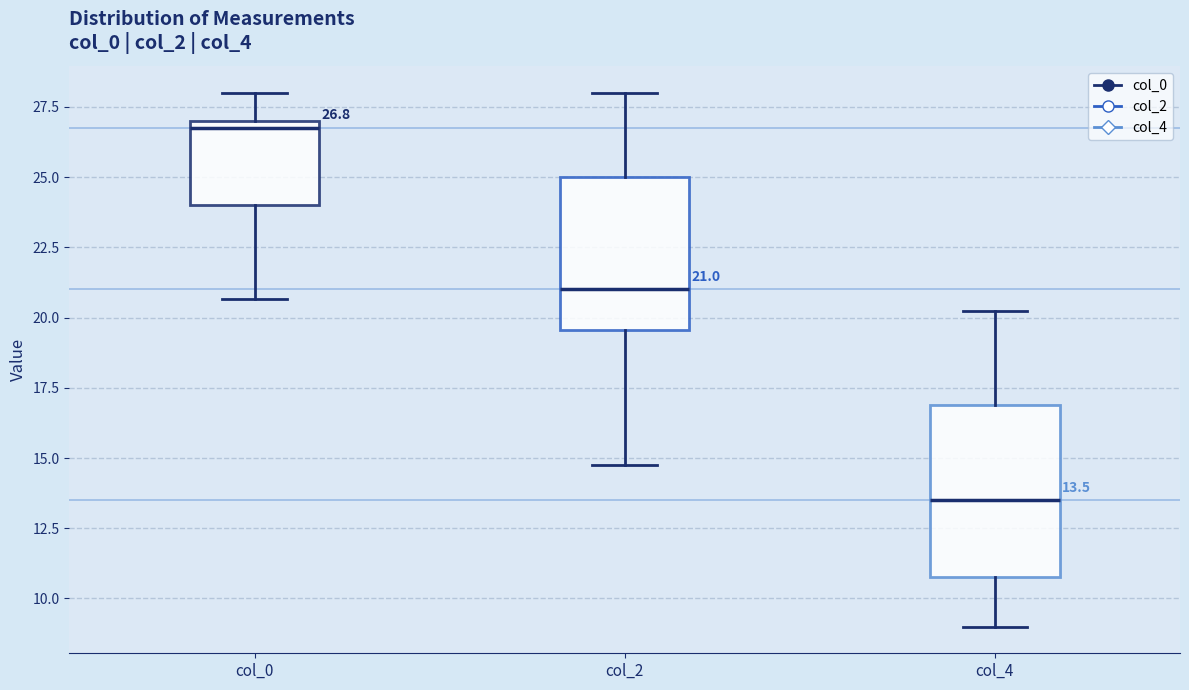

Which box is the tallest, from its lower edge to its upper edge?

col_4